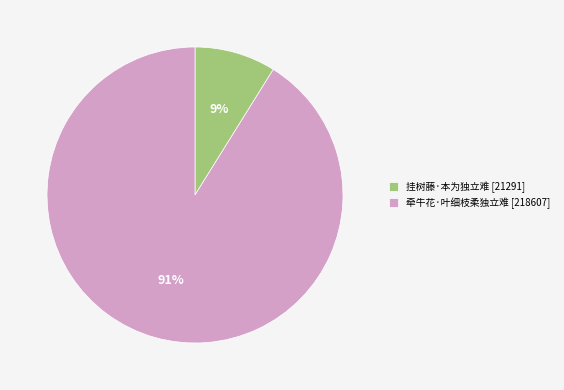

Count the number of slices in the pie.

2